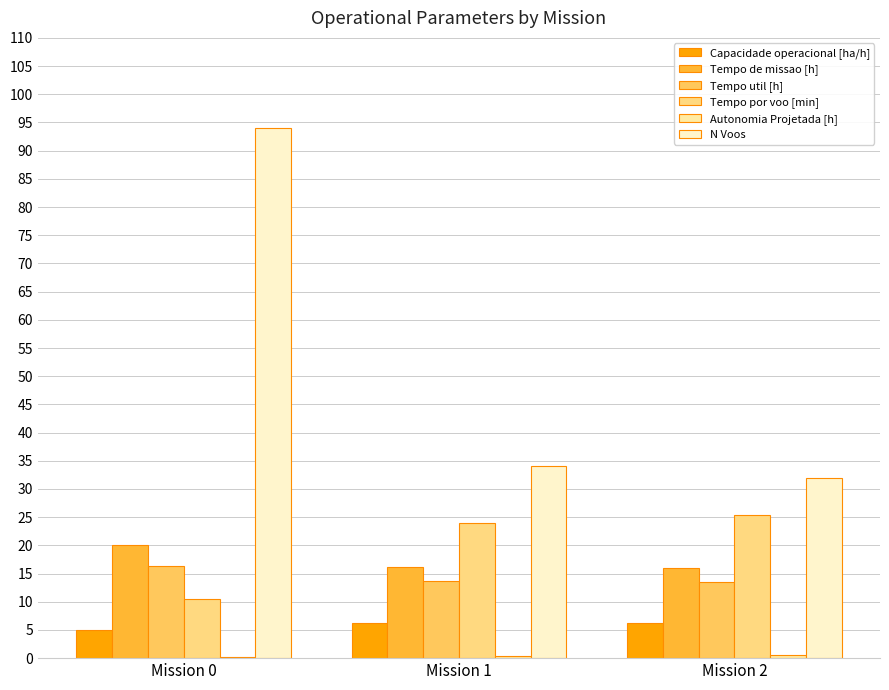

What is the difference between the second highest and minimum values in the N Voos series?

2.0